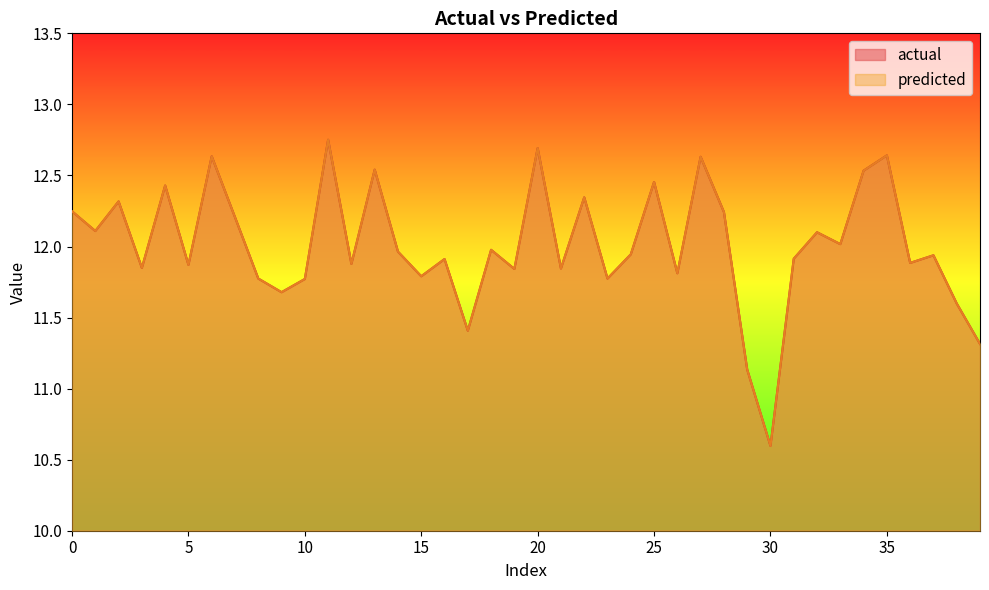

Does the chart display data point markers on the line(s)?

No